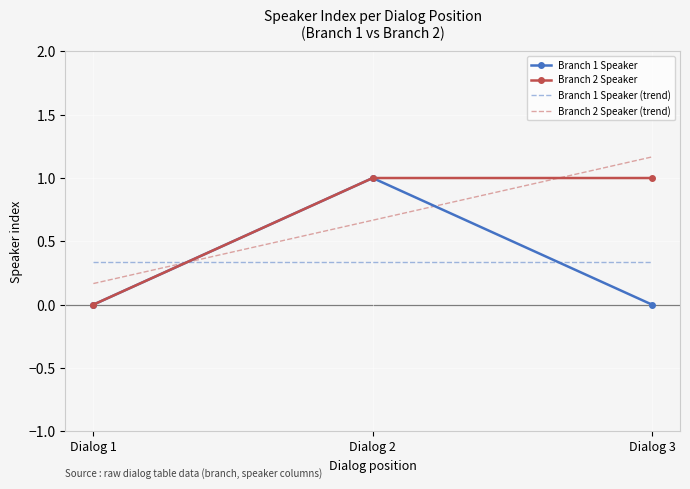

Rank the series at Dialog 3 from lowest to highest value.

Branch 1 Speaker, Branch 1 Speaker (trend), Branch 2 Speaker, Branch 2 Speaker (trend)